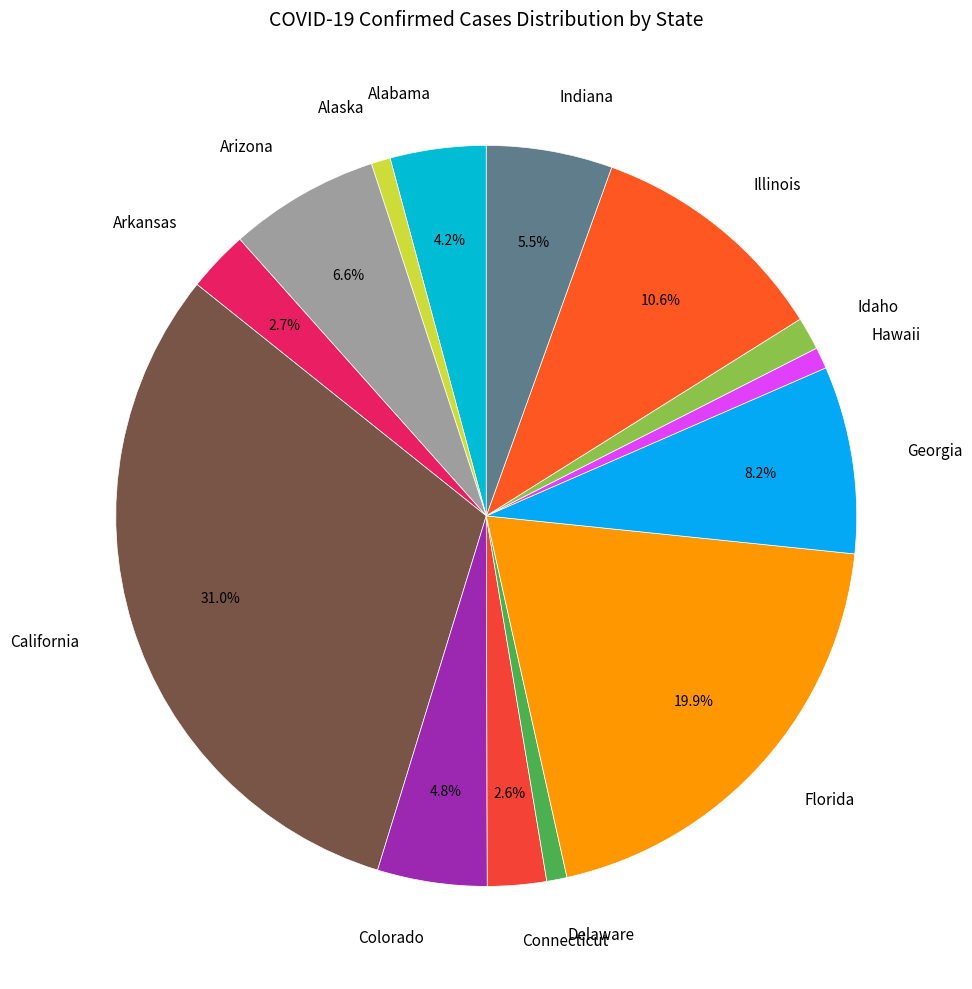

Is Delaware the majority of the pie?

No